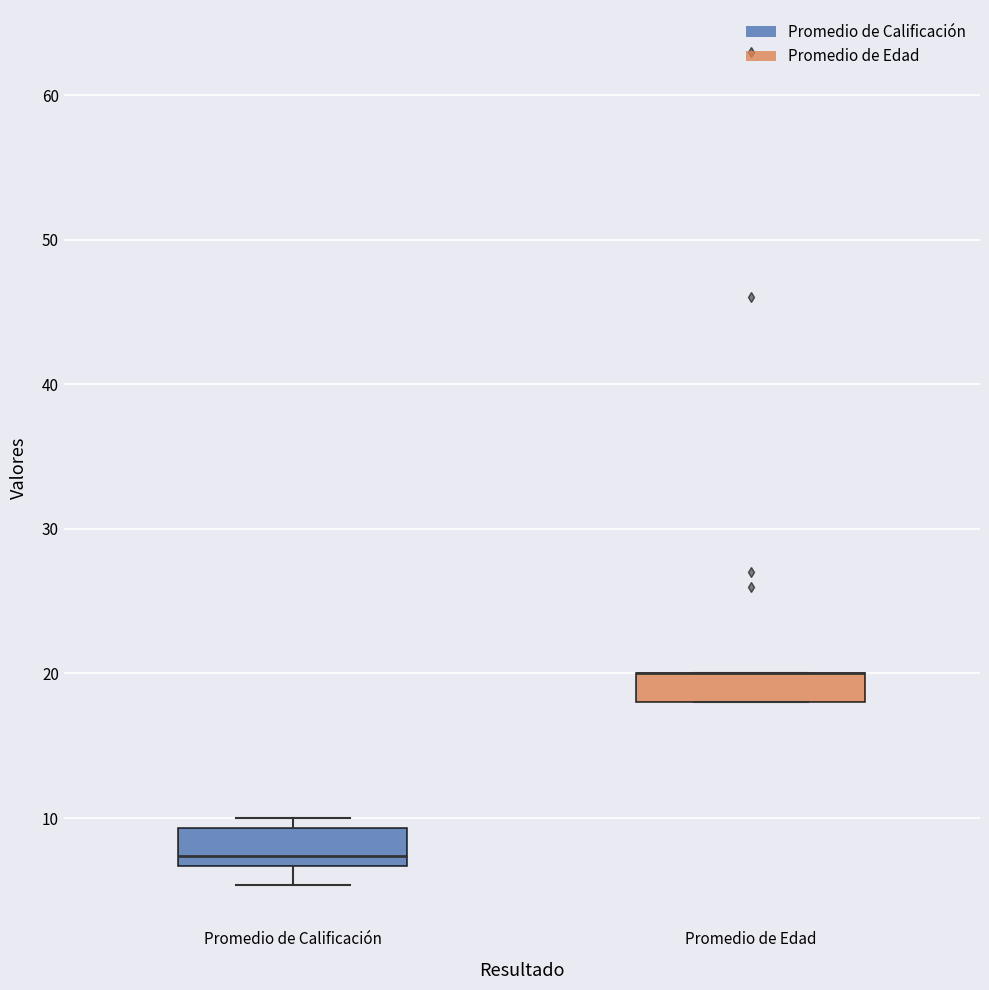

Reading left to right, read every box against the y-axis: the position of its median line, the range the box covers, and the ends of its whiskers. The values are not printed on the chart, so give them approximately, as read against the axis.

Promedio de Calificación: median 7 (just above the box's lower edge), box 7 to 9, whiskers 5 to 10
Promedio de Edad: median 20 (drawn on the box's upper edge), box 18 to 20, whiskers 18 to 20